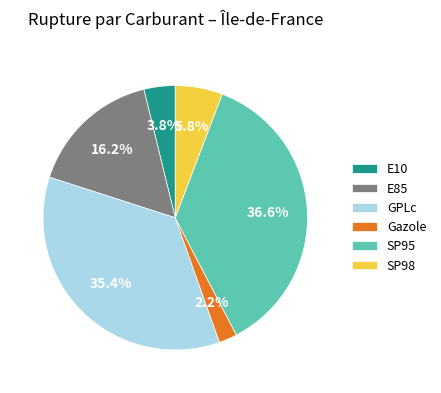

How much of the chart is everything except E10?

96.2%